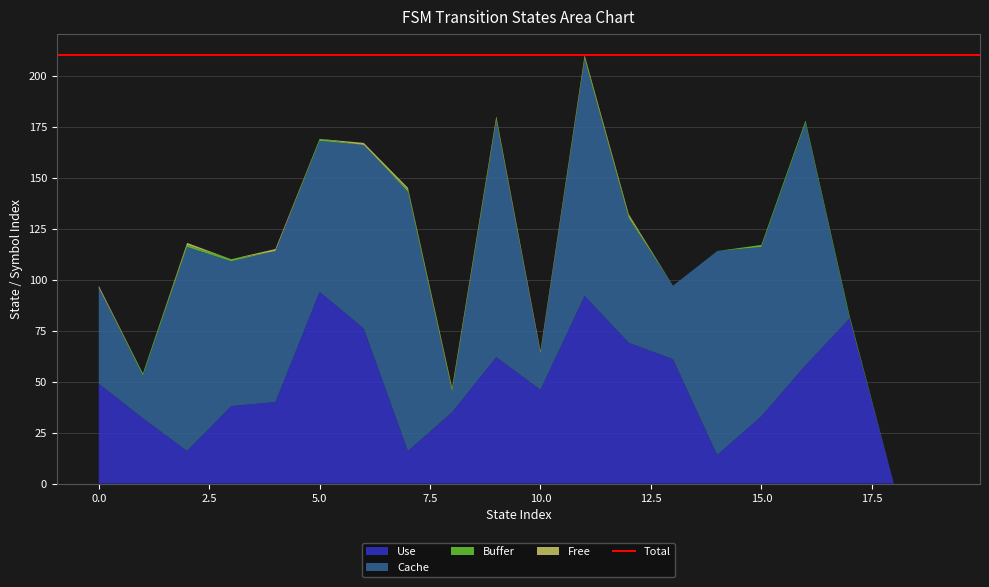

Reading right to left, what are all the values shown in this chart?

Use: 19=0	18=0	17=81	16=58	15=33	14=14	13=61	12=69	11=92	10=46	9=62	8=35	7=16	6=76	5=94	4=40	3=38	2=16	1=32	0=49
Cache: 19=0	18=0	17=0	16=119	15=83	14=100	13=36	12=61	11=116	10=18	9=116	8=10	7=127	6=90	5=74	4=74	3=71	2=100	1=21	0=47
Buffer: 19=0	18=0	17=1	16=1	15=1	14=0	13=0	12=1	11=1	10=0	9=1	8=1	7=1	6=0	5=1	4=0	3=1	2=1	1=1	0=0
Free: 19=0	18=0	17=0	16=0	15=0	14=0	13=0	12=1	11=1	10=1	9=1	8=1	7=1	6=1	5=0	4=1	3=0	2=1	1=0	0=1